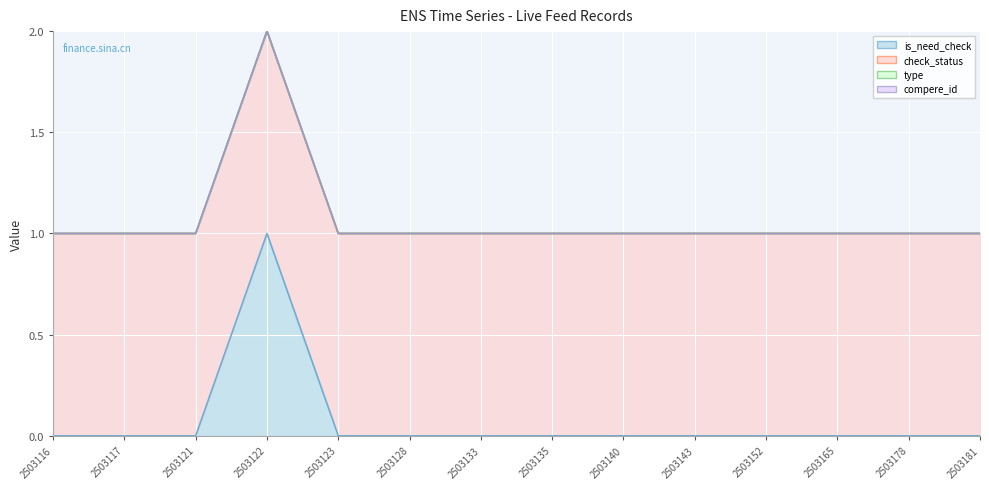

What is the difference between the highest and lowest values at 2503121?

1